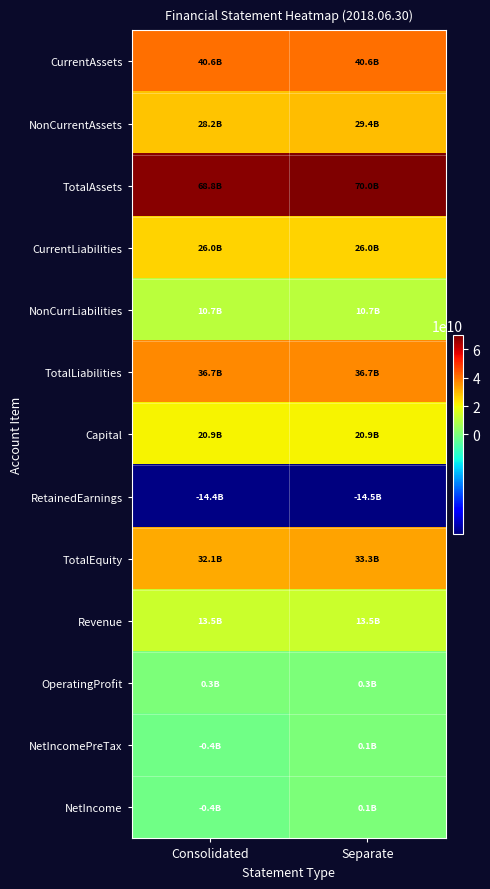

What is the total value across all series at Consolidated?

262577111094